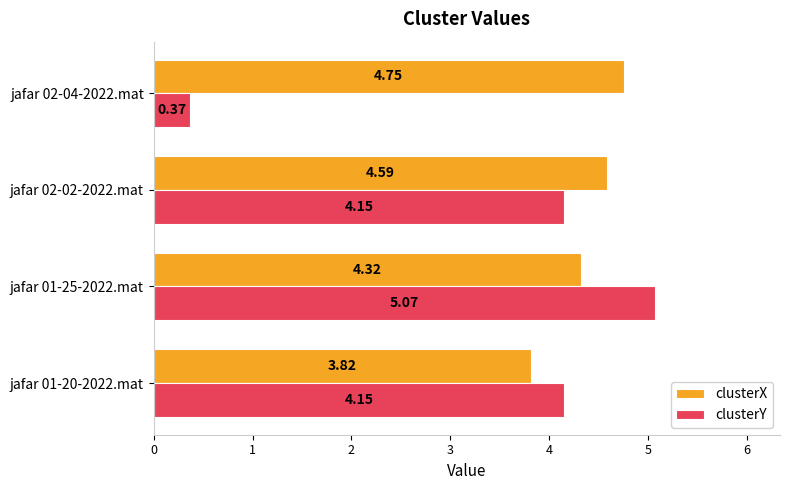

Which series has the widest spread of values?

clusterY